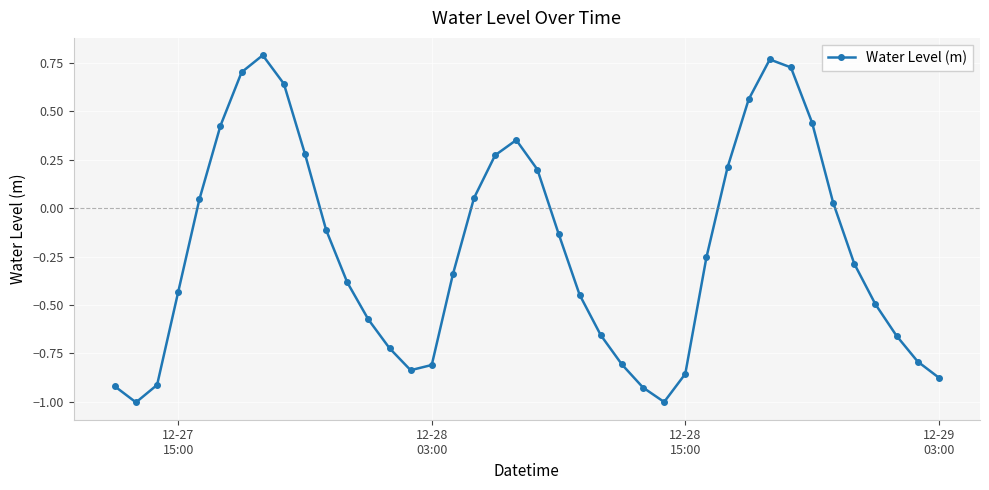

Count the number of values greater than 0.

16